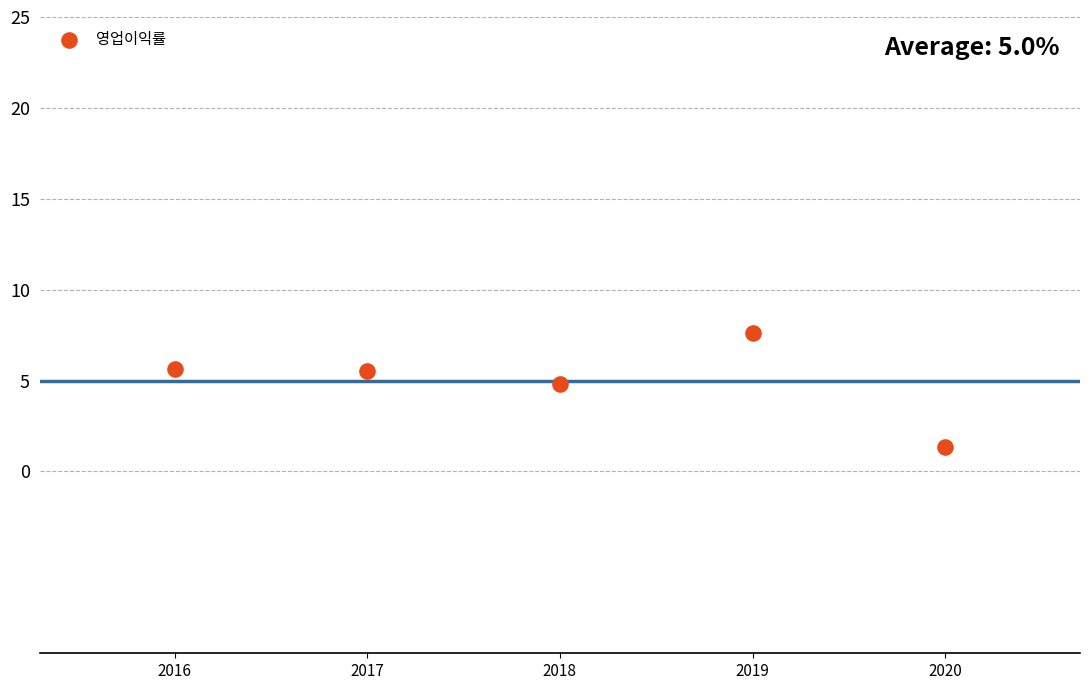

What Y value in the scatter plot is closest to 4?

4.8